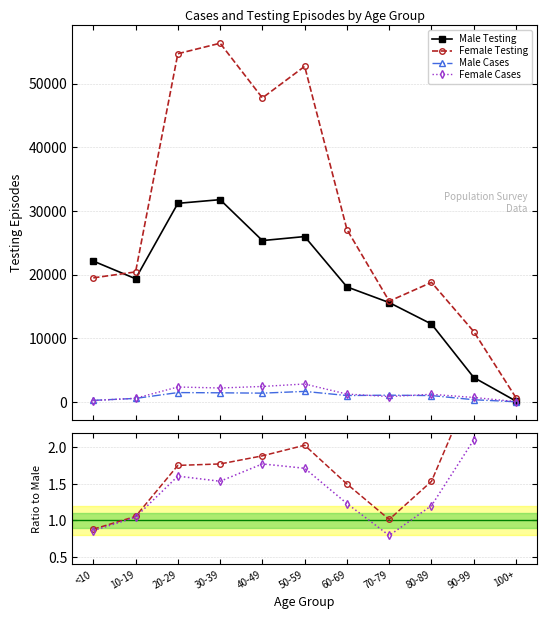

Reading left to right, transcribe all the data shown in this chart.

Male Testing: 22115.0	19338.0	31189.0	31769.0	25338.0	25968.0	18056.0	15591.0	12218.0	3815.0	101.0
Female Testing: 19476.0	20410.0	54709.0	56357.0	47760.0	52722.0	27075.0	15813.0	18768.0	11036.0	624.0
Male Cases: 222.0	528.0	1445.0	1410.0	1356.0	1630.0	980.0	1036.0	975.0	321.0	2.0
Female Cases: 191.0	552.0	2322.0	2167.0	2406.0	2795.0	1207.0	823.0	1173.0	675.0	31.0
Female/Male Testing: 0.9	1.1	1.8	1.8	1.9	2.0	1.5	1.0	1.5	2.9	6.2
Female/Male Cases: 0.9	1.0	1.6	1.5	1.8	1.7	1.2	0.8	1.2	2.1	15.5